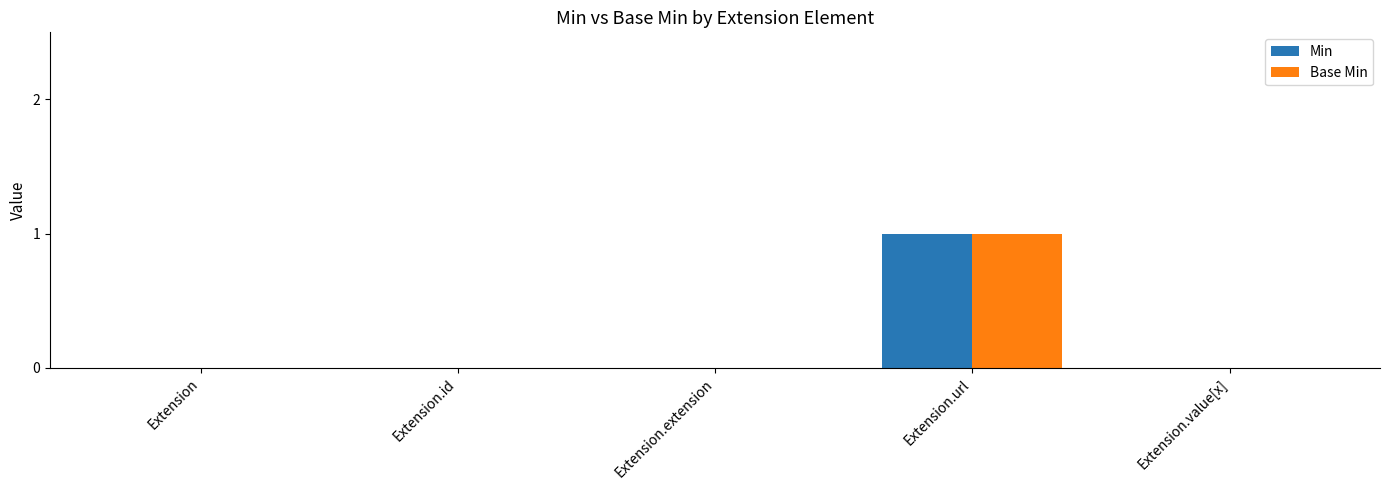

Is the value of Base Min at Extension.url greater than the value of Min at Extension.value[x]?

Yes